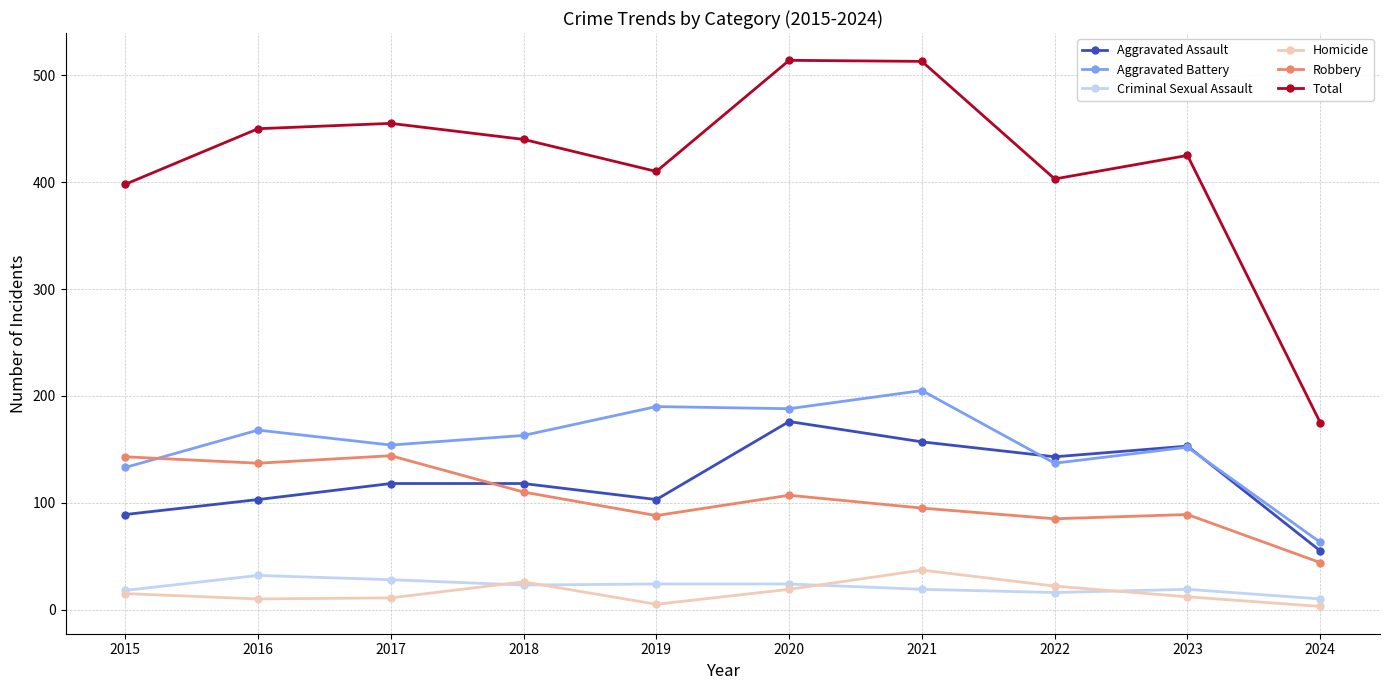

True or false: Homicide and Criminal Sexual Assault intersect in this chart.

True